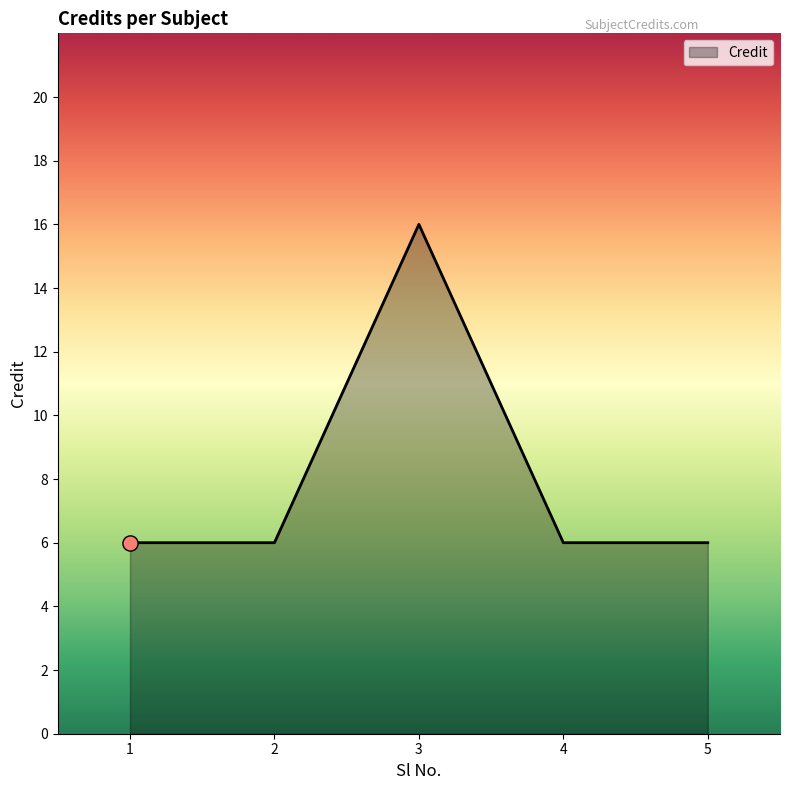

What is the ratio of the value at 5 to the value at 2?

1.0